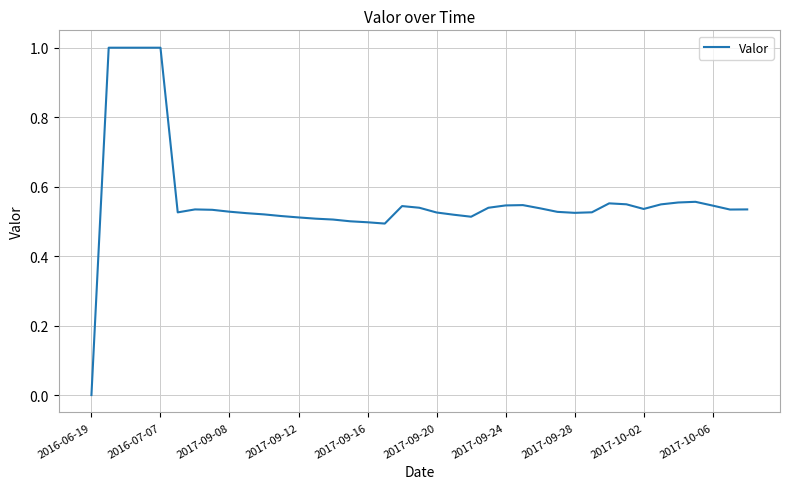

What is the difference between the maximum and minimum values?

1.0